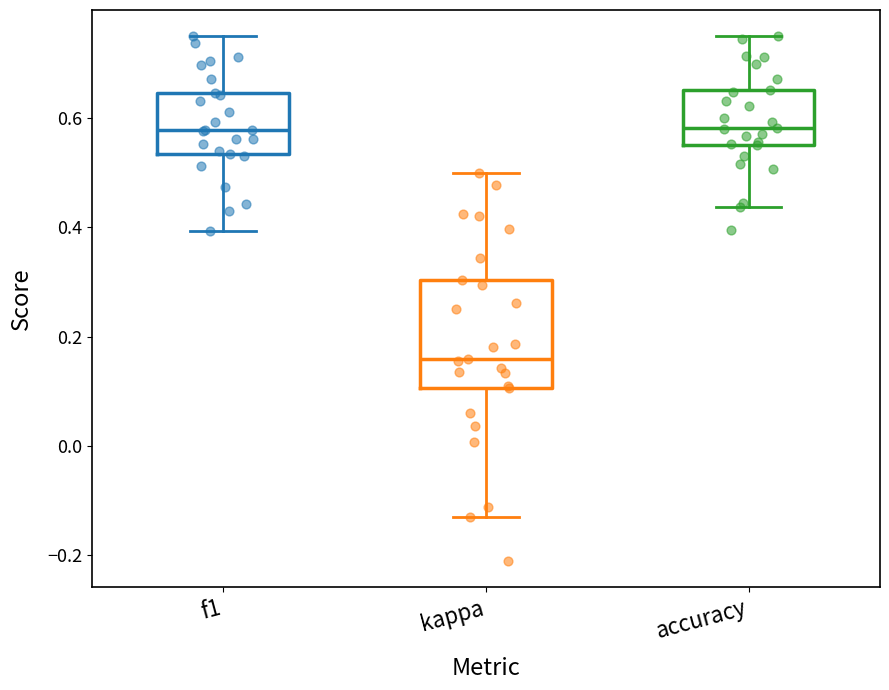

Reading left to right, read every box against the y-axis: the position of its median line, the range the box covers, and the ends of its whiskers. The values are not printed on the chart, so give them approximately, as read against the axis.

f1: median 0.58, box 0.54 to 0.64, whiskers 0.40 to 0.76
kappa: median 0.16, box 0.10 to 0.30, whiskers -0.12 to 0.50
accuracy: median 0.58, box 0.56 to 0.66, whiskers 0.44 to 0.76